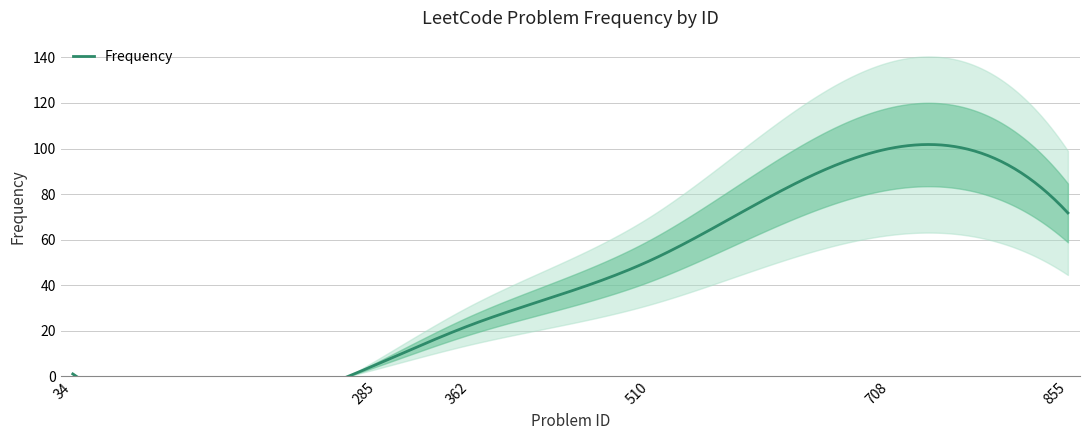

Reading left to right, transcribe all the data shown in this chart.

34=1.0	285=5.3	362=22.4	510=50.7	708=100.0	855=71.7